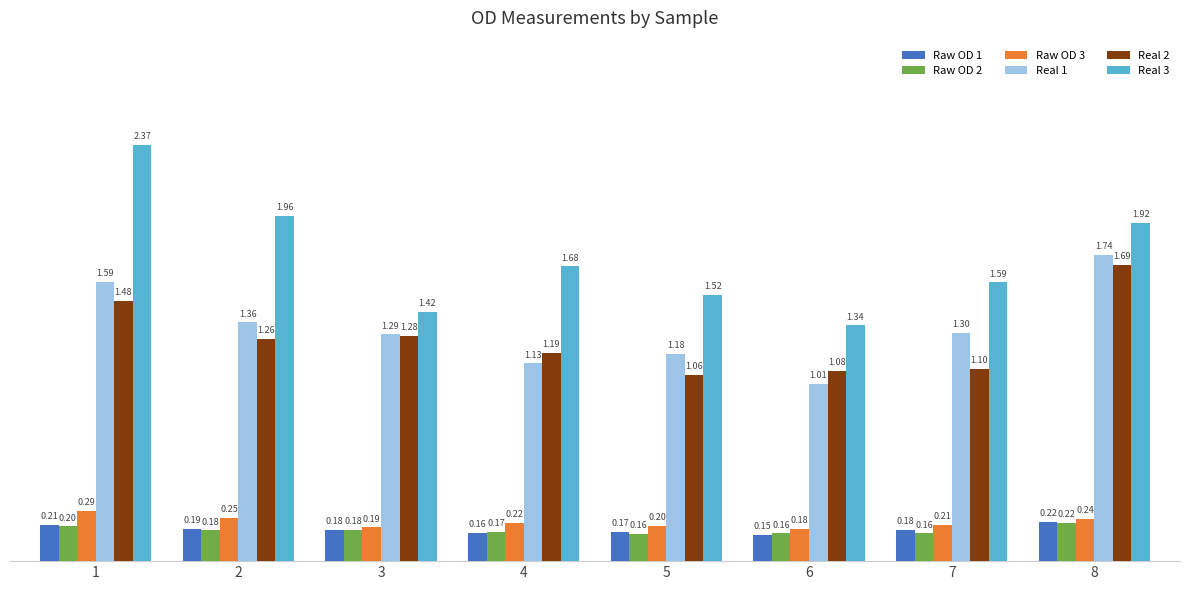

Which series has the largest total across all categories?

Real 3